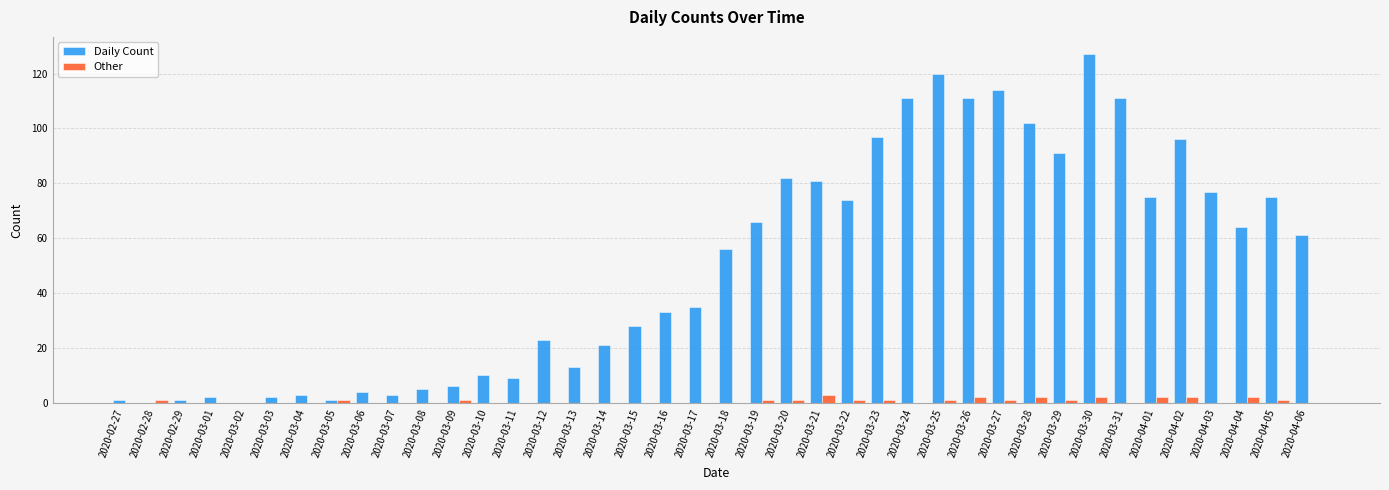

Is it true that Daily Count equals 35 at 2020-03-23?

False